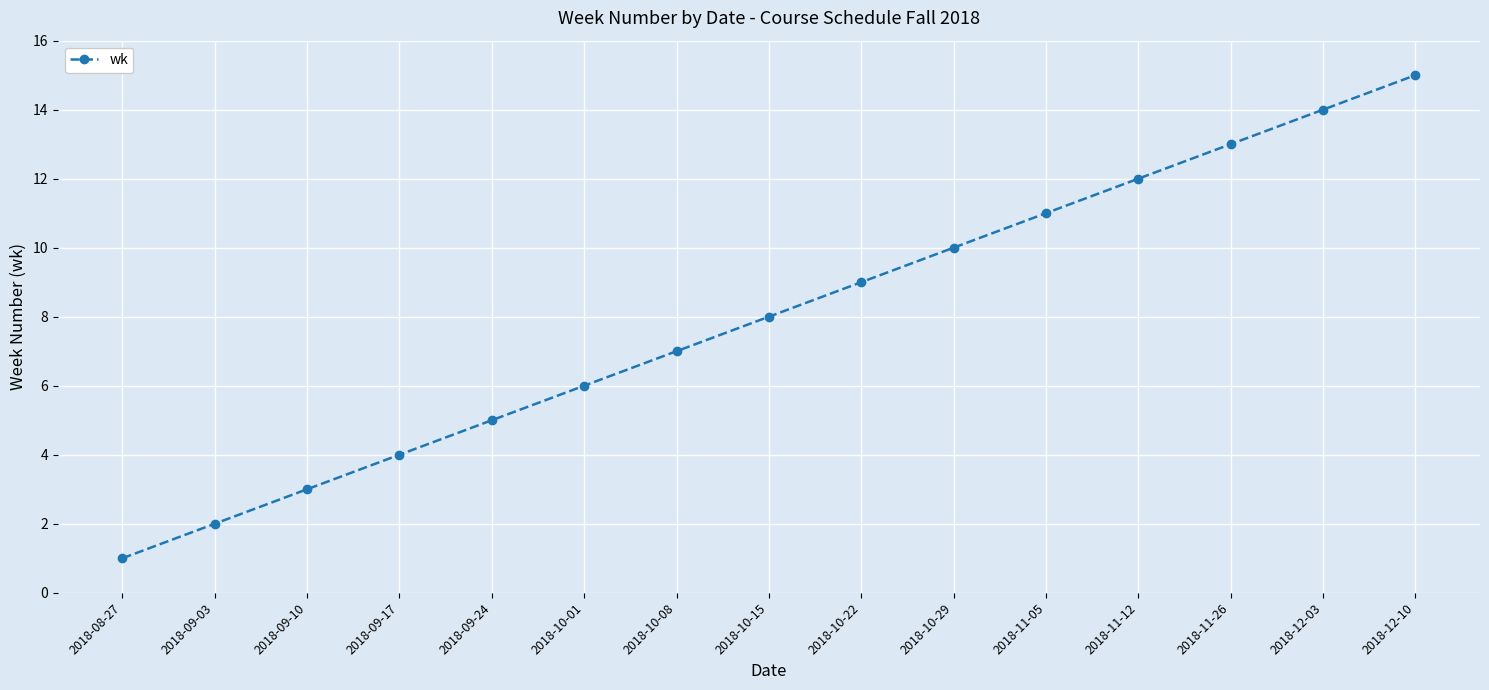

Which category has the lowest value across all series?

2018-08-27